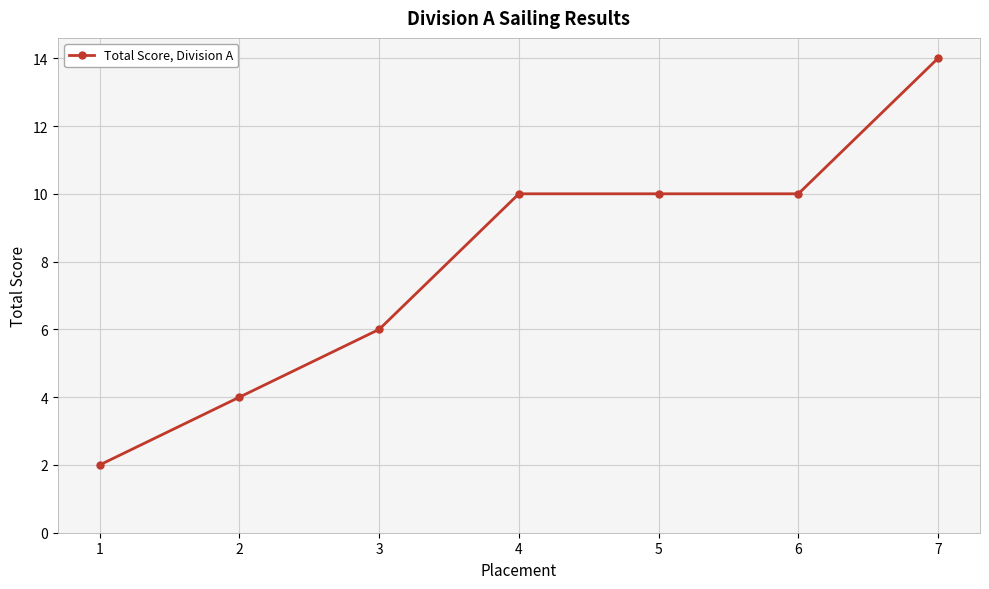

Reading left to right, transcribe all the data shown in this chart.

2	4	6	10	10	10	14